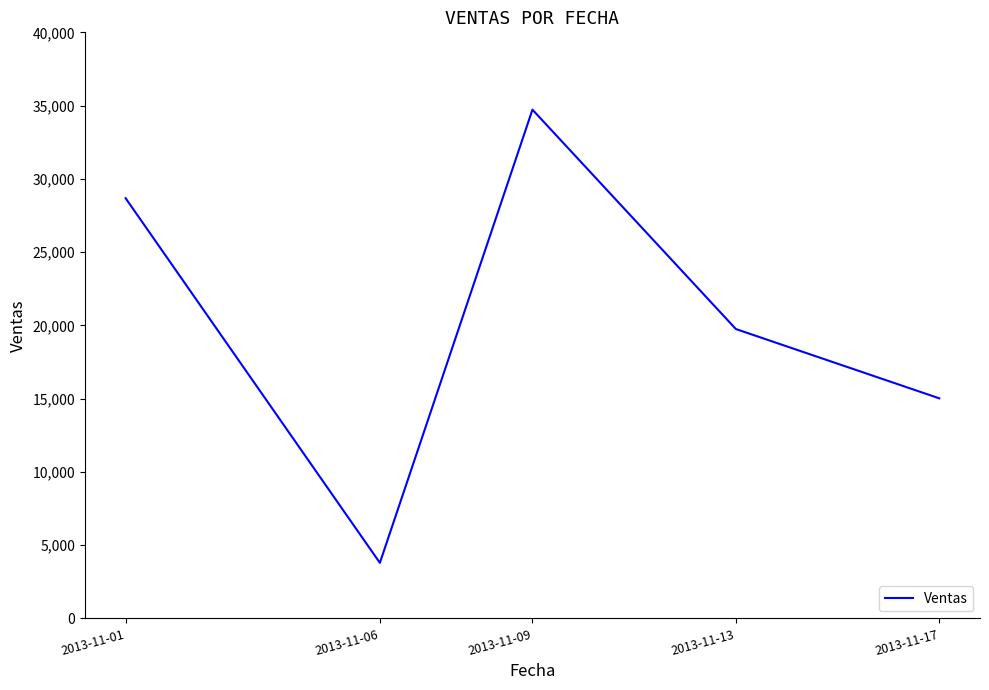

What is the sum of all values?

101964